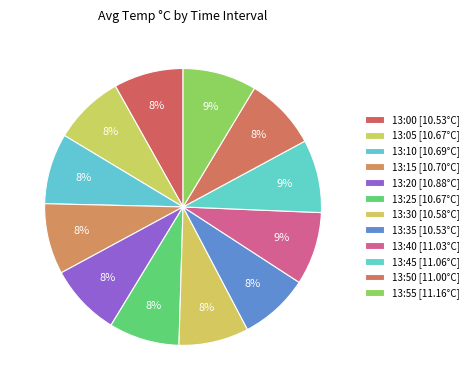

Does 13:35 account for over 50% of the chart?

No